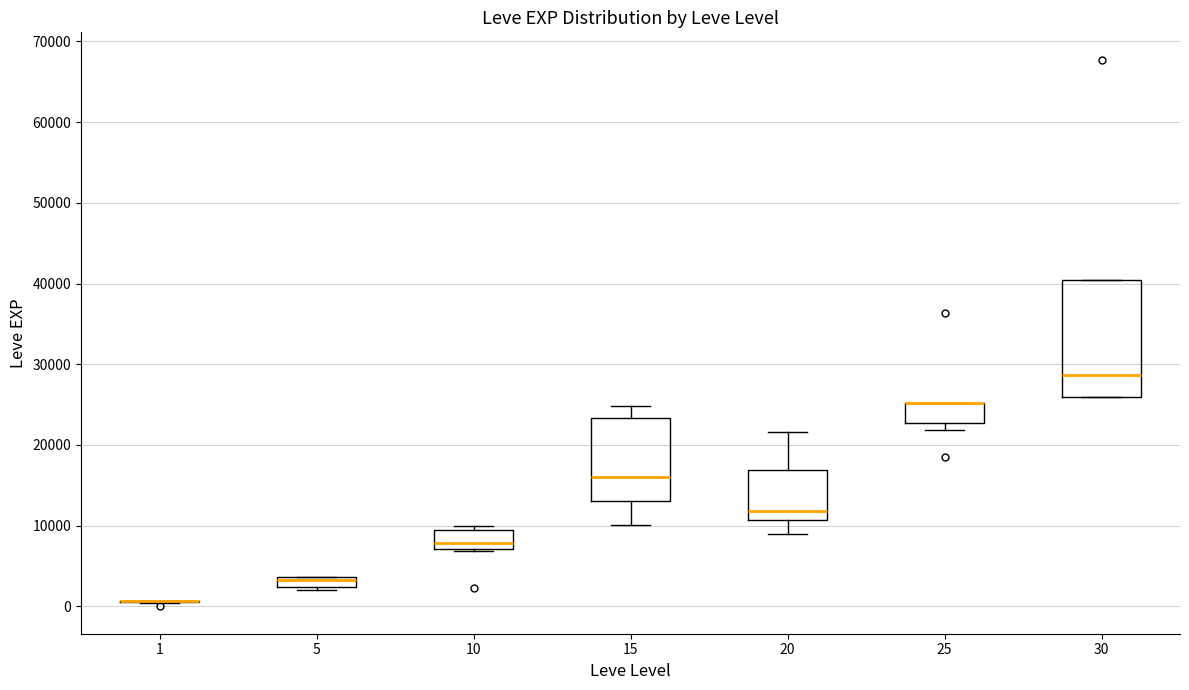

Where is the lower edge of the box at x = 25 on the y-axis? The values are not printed on the chart, so give them approximately, as read against the axis.

23000